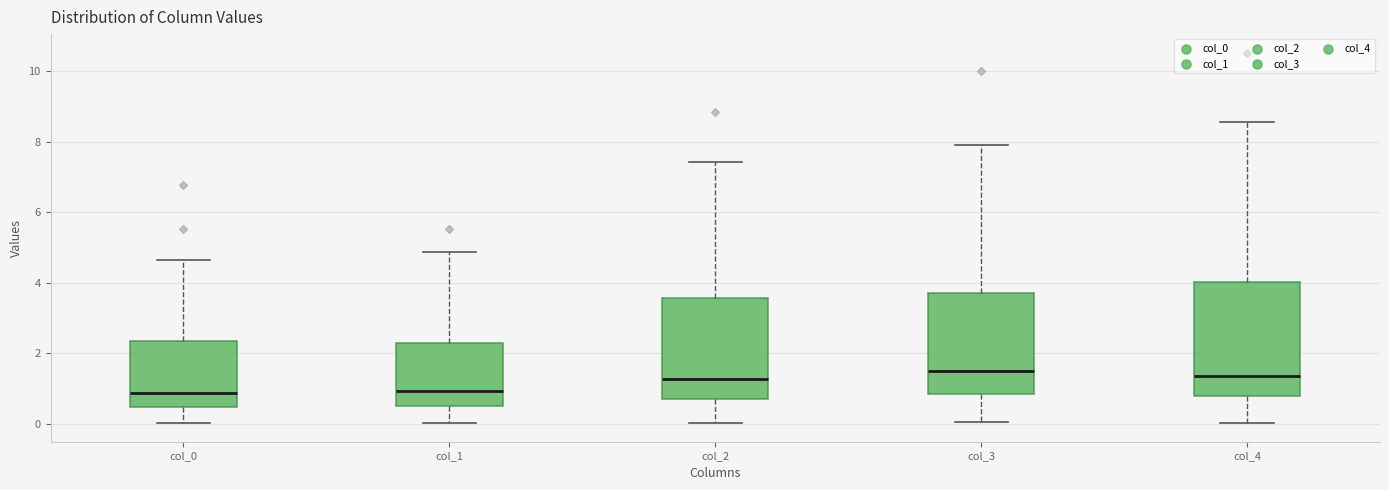

Reading left to right, transcribe this box plot: for each box, give where its median line is, the range the box spans, and where its two whiskers end, as read against the y-axis. The values are not printed on the chart, so give them approximately, as read against the axis.

col_0: median 0.8, box 0.4 to 2.4, whiskers 0.0 to 4.6
col_1: median 1.0, box 0.6 to 2.4, whiskers 0.0 to 4.8
col_2: median 1.2, box 0.8 to 3.6, whiskers 0.0 to 7.4
col_3: median 1.6, box 0.8 to 3.8, whiskers 0.0 to 8.0
col_4: median 1.4, box 0.8 to 4.0, whiskers 0.0 to 8.6